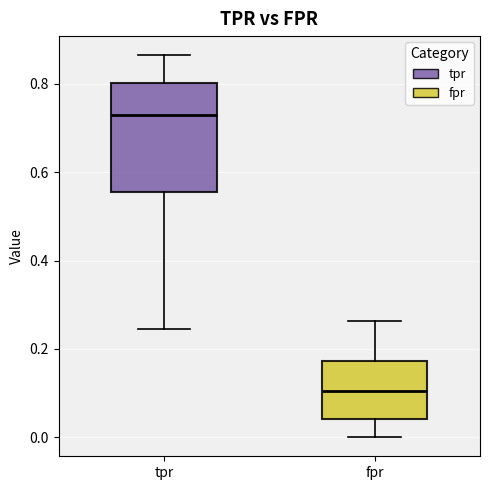

Where does the upper whisker of the box for tpr end on the y-axis? The values are not printed on the chart, so give them approximately, as read against the axis.

0.86